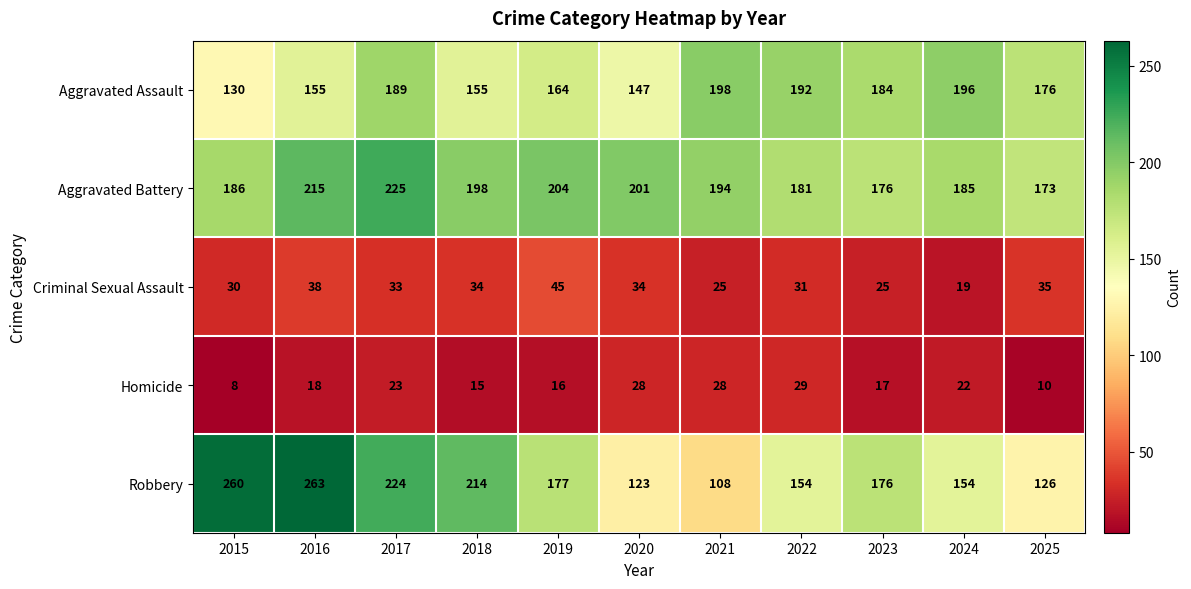

How many distinct data groups are displayed?

5